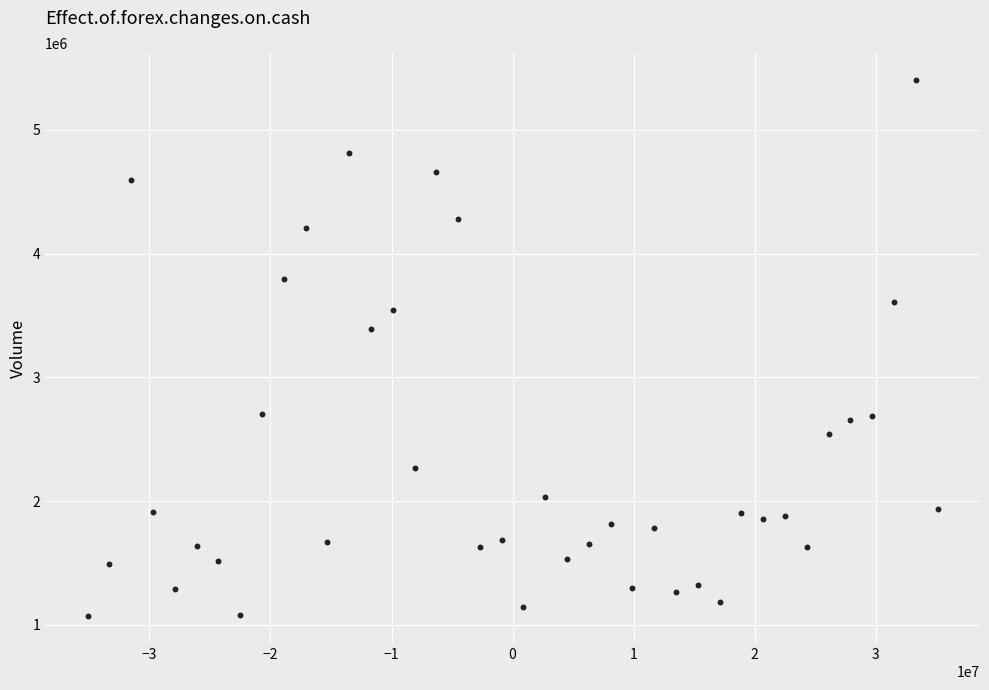

What is the range of X values (max minus min)?

70200000.0